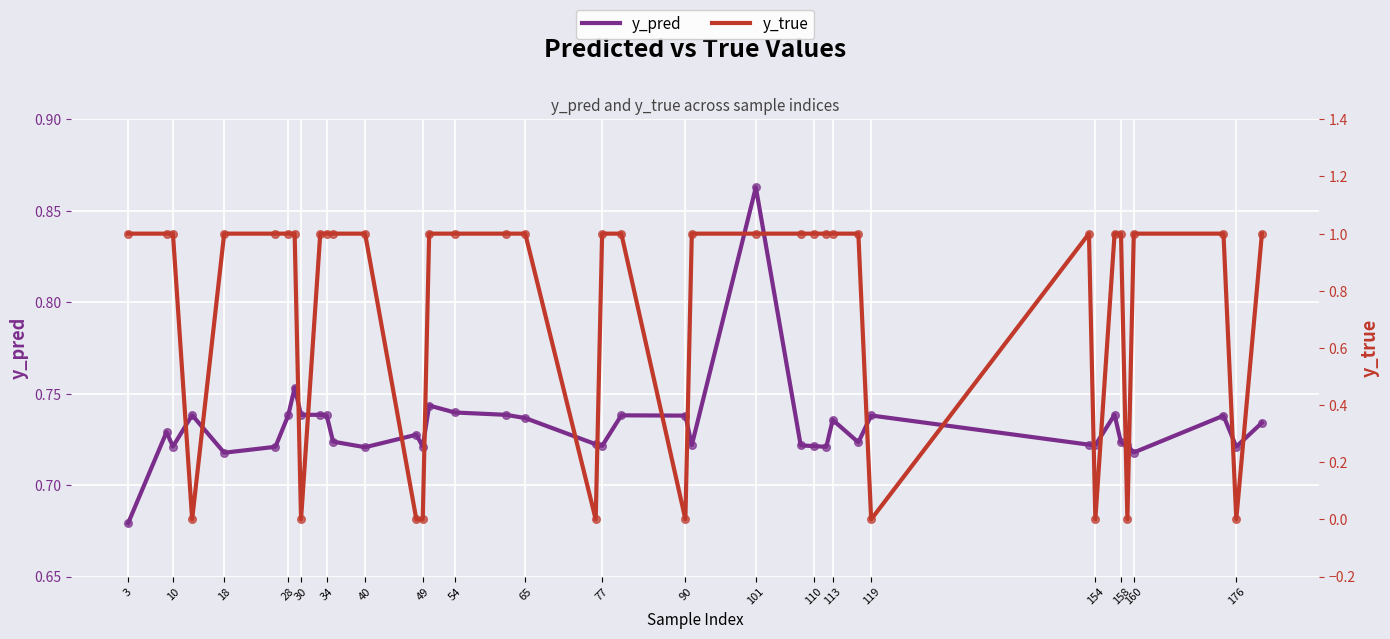

Which series has the largest Y range (max minus min)?

y_true